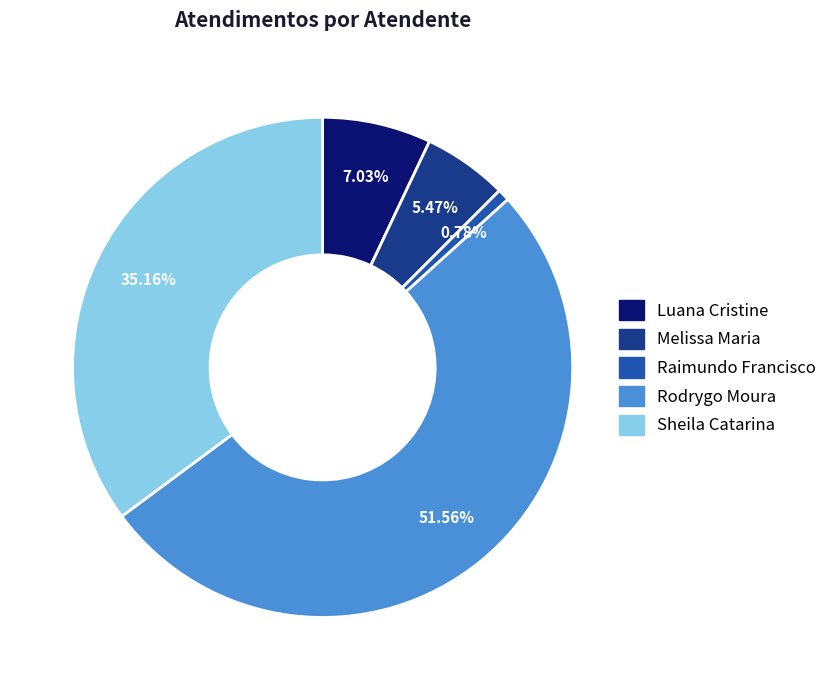

How many slices are in this pie chart?

5